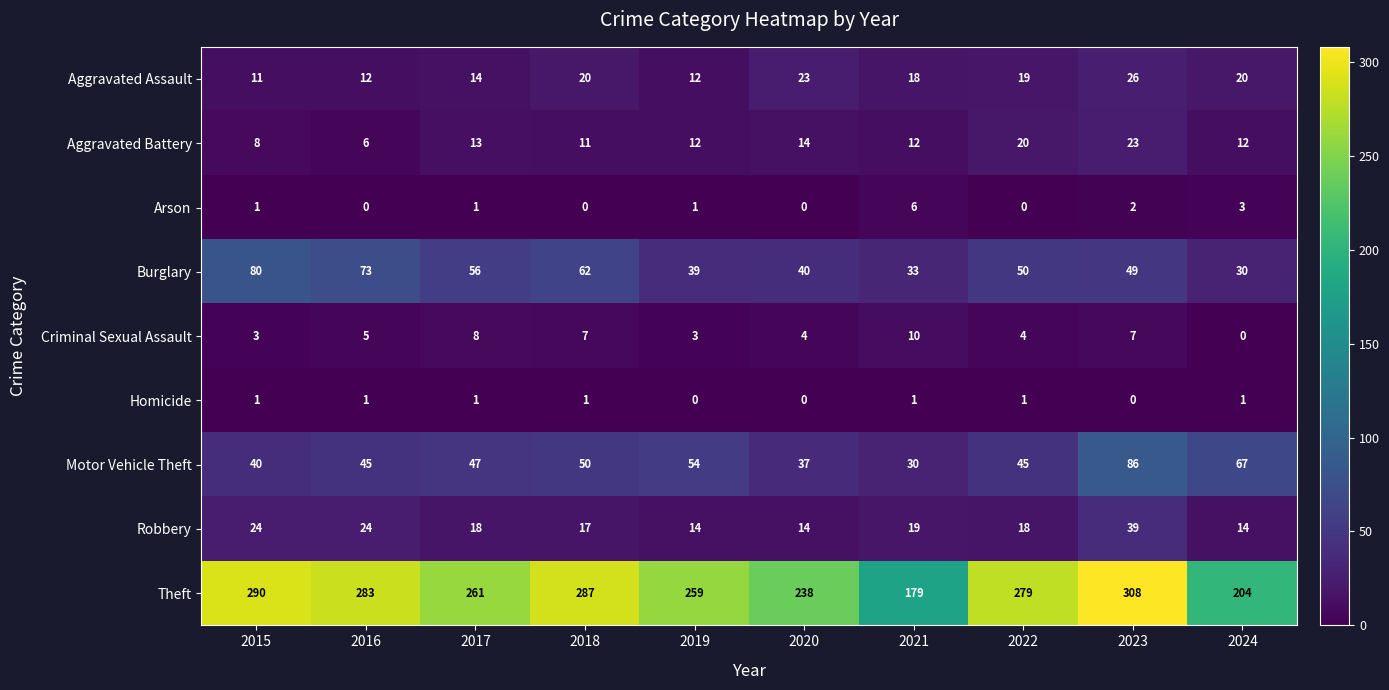

At which category is the sum across all series the highest?

2023